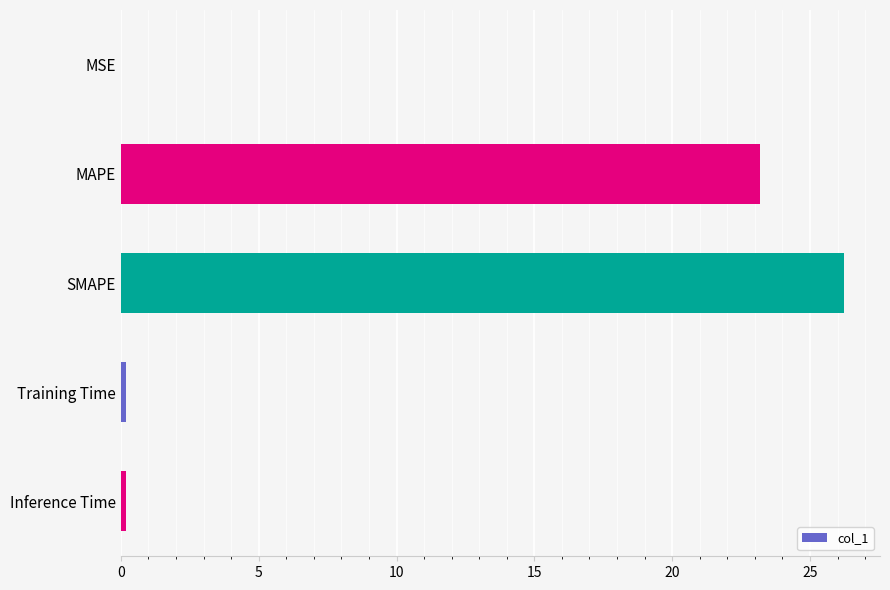

The value at MAPE is 23.2. True or false?

True